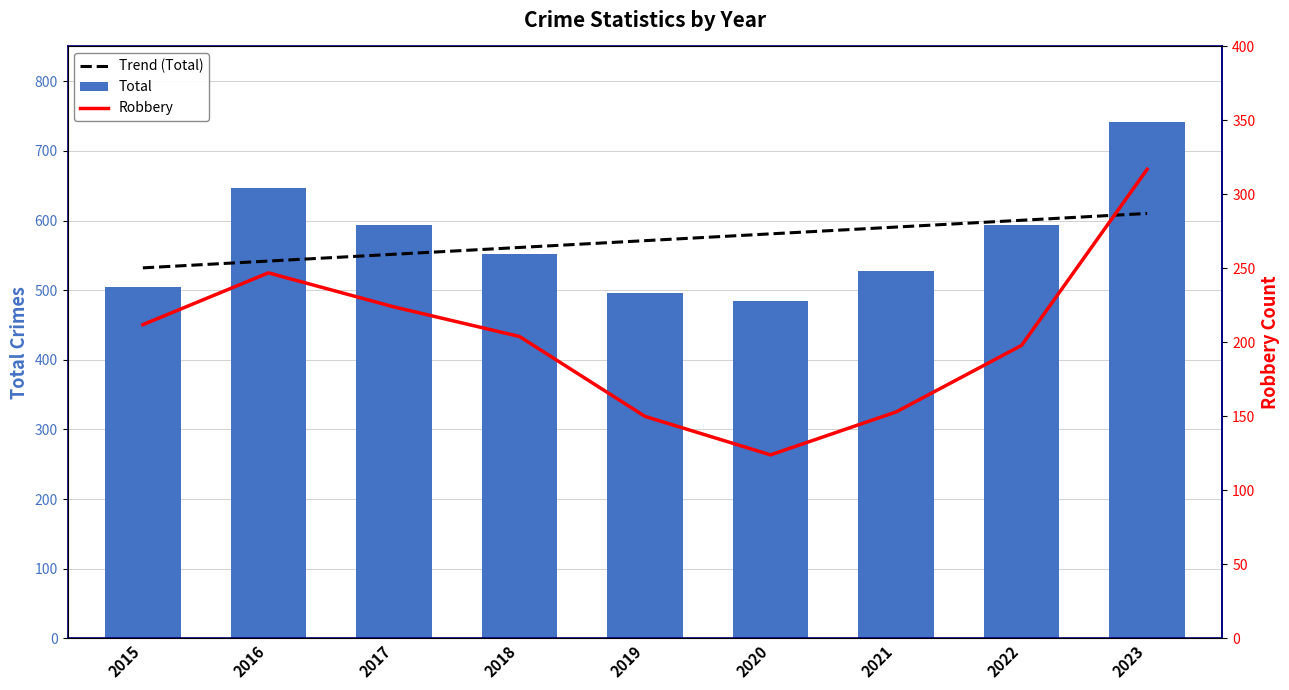

Reading left to right, transcribe all the data shown in this chart.

Trend (Total): 2015=532.0	2016=541.8	2017=551.6	2018=561.3	2019=571.1	2020=580.9	2021=590.6	2022=600.4	2023=610.2
Total: 2015=505.0	2016=647.0	2017=593.0	2018=552.0	2019=496.0	2020=485.0	2021=527.0	2022=594.0	2023=741.0
Robbery: 2015=212.0	2016=247.0	2017=224.0	2018=204.0	2019=150.0	2020=124.0	2021=153.0	2022=198.0	2023=317.0